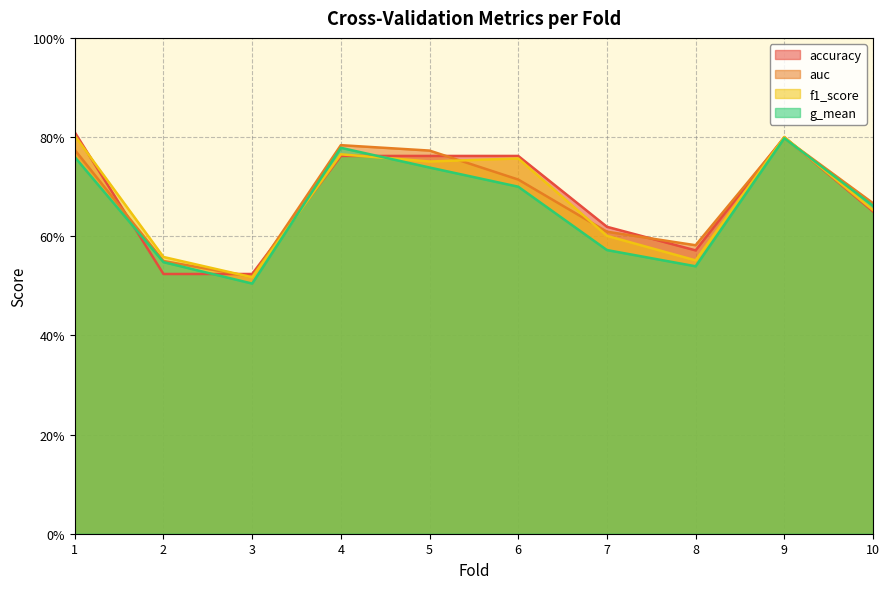

What is the difference between the maximum and minimum values in the accuracy series?

0.3